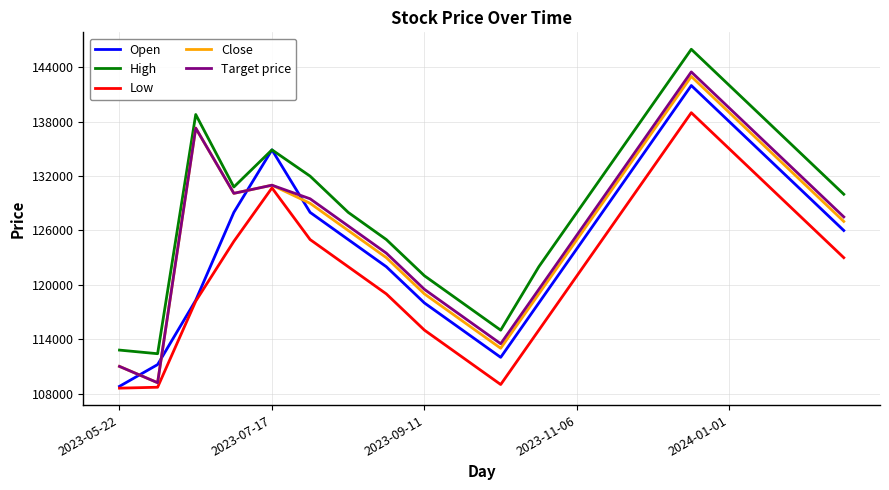

What is the maximum value for Target price?

143500